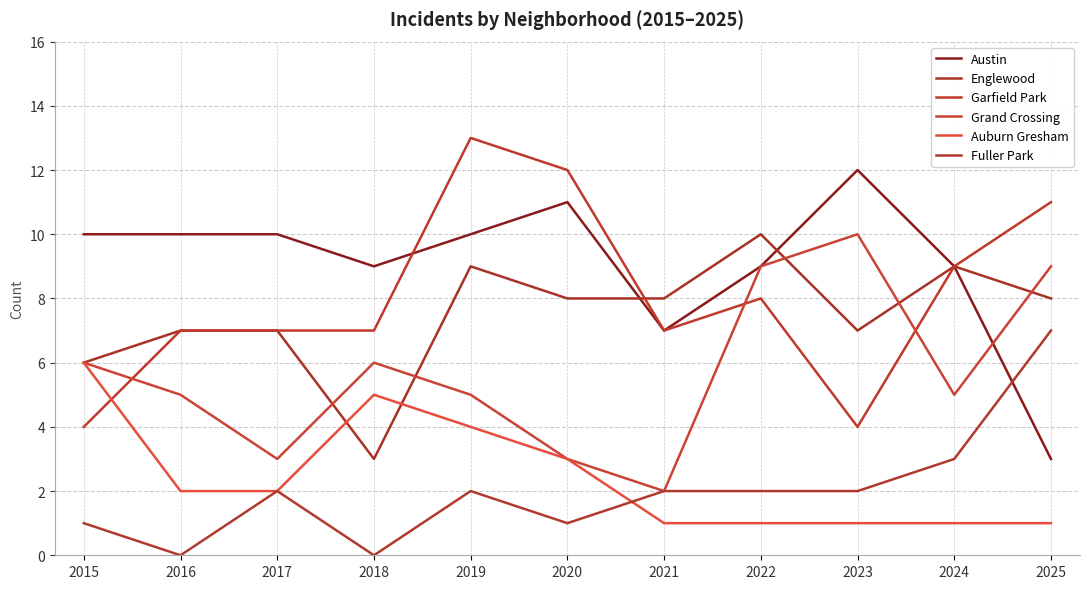

What is the sum of all Grand Crossing values?

63